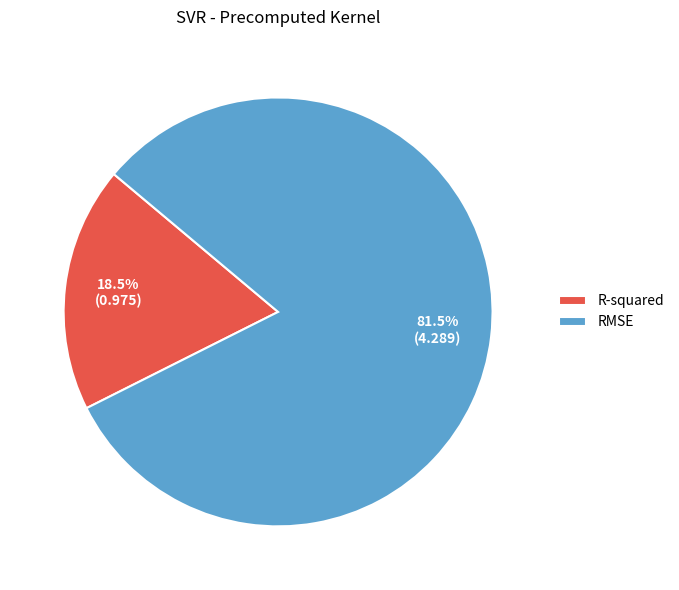

Does any single category account for the majority?

Yes